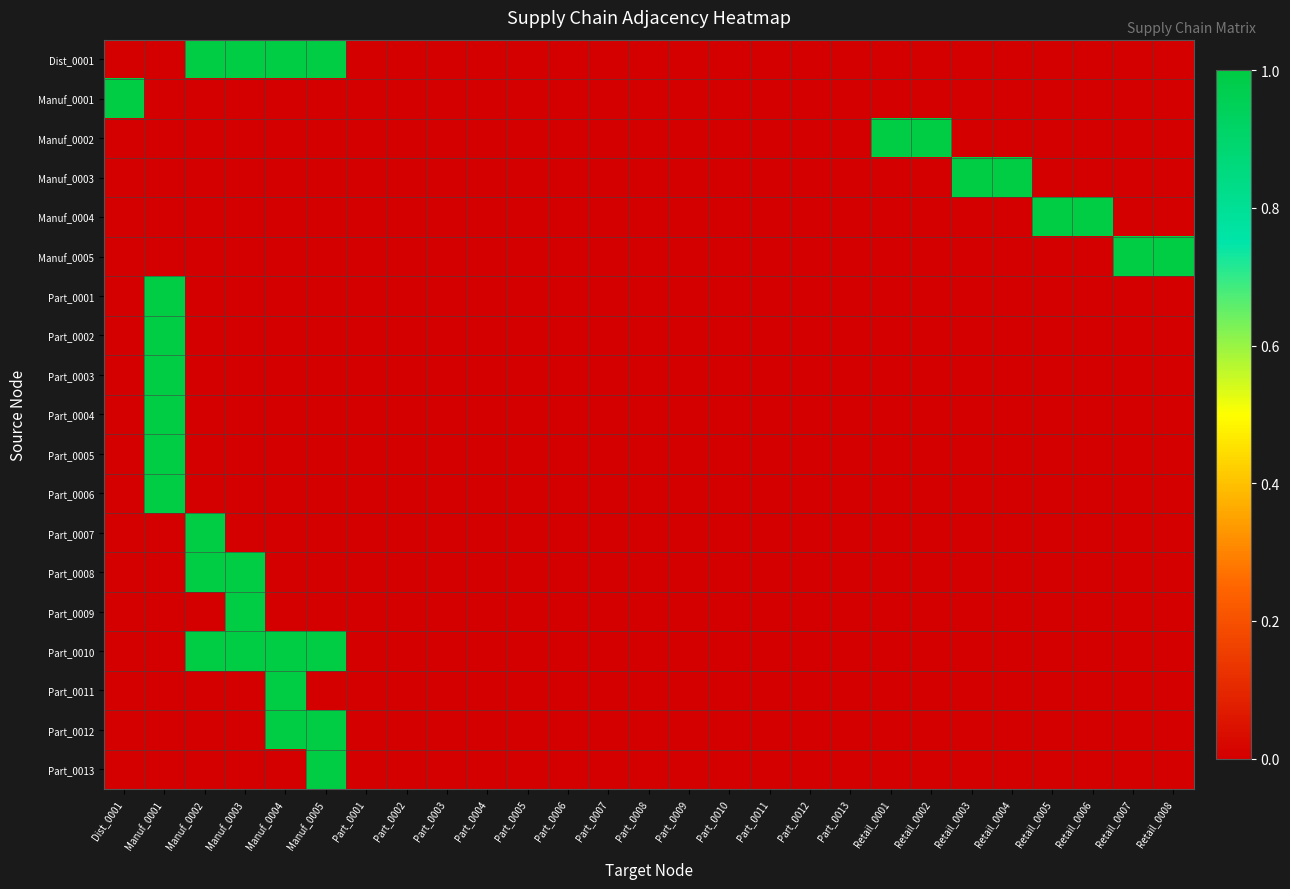

Between Retail_0002 and Retail_0003, which series saw the biggest shift?

Manuf_0002